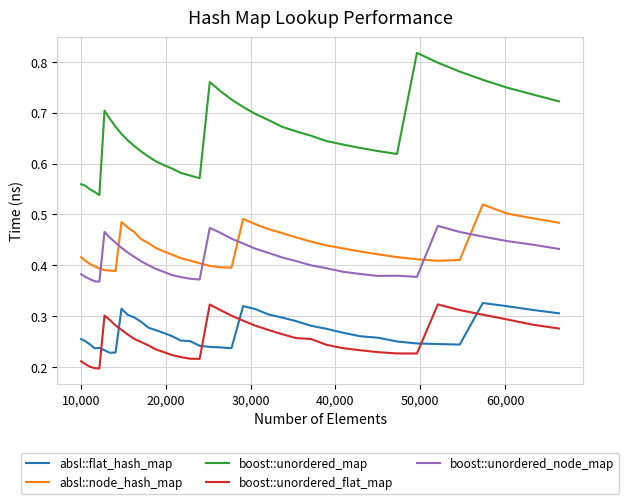

True or false: absl::flat_hash_map and boost::unordered_map intersect in this chart.

False